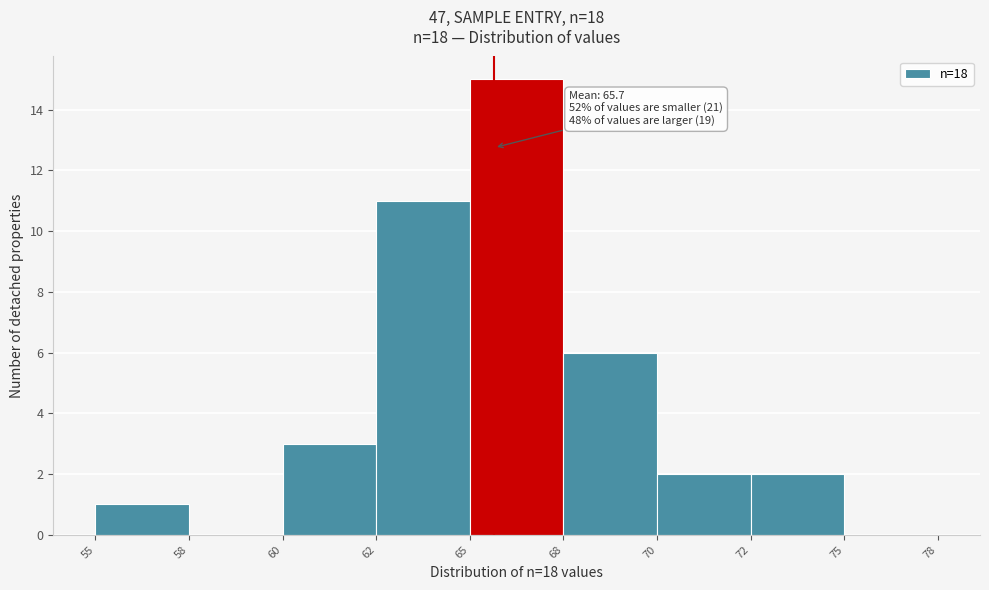

Reading left to right, list all the values displayed in this chart.

55=1	58=0	60=3	62=11	65=15	68=6	70=2	72=2	75=0